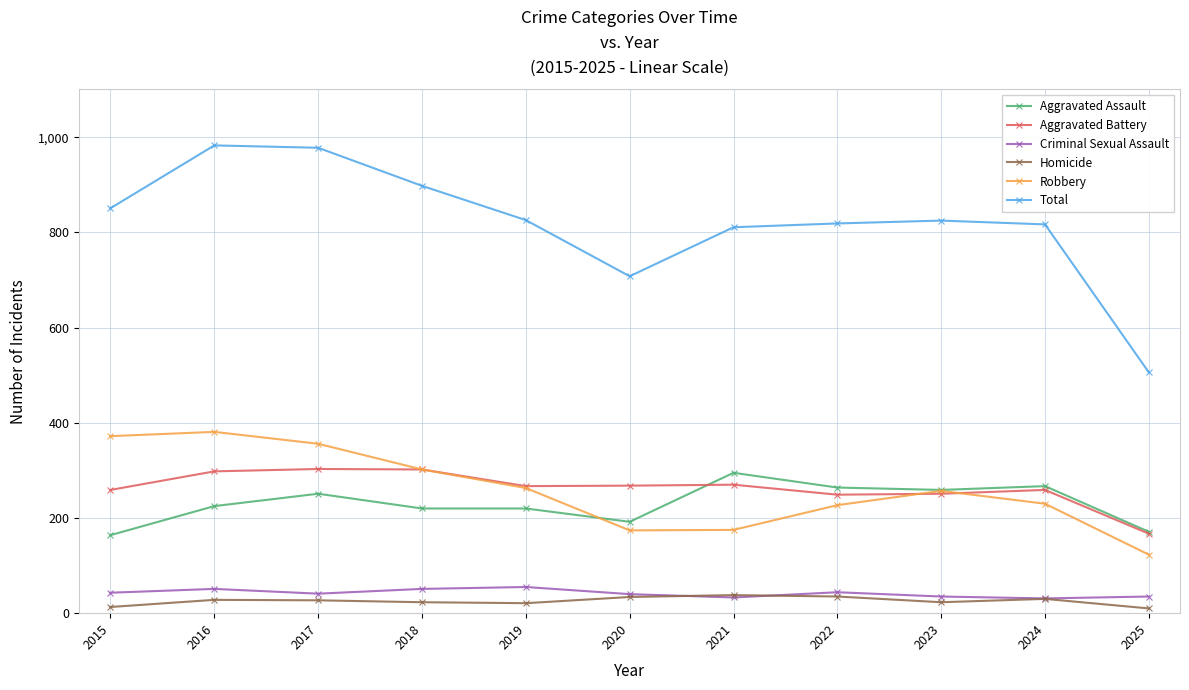

Which series changed the most between 2020 and 2024?

Total